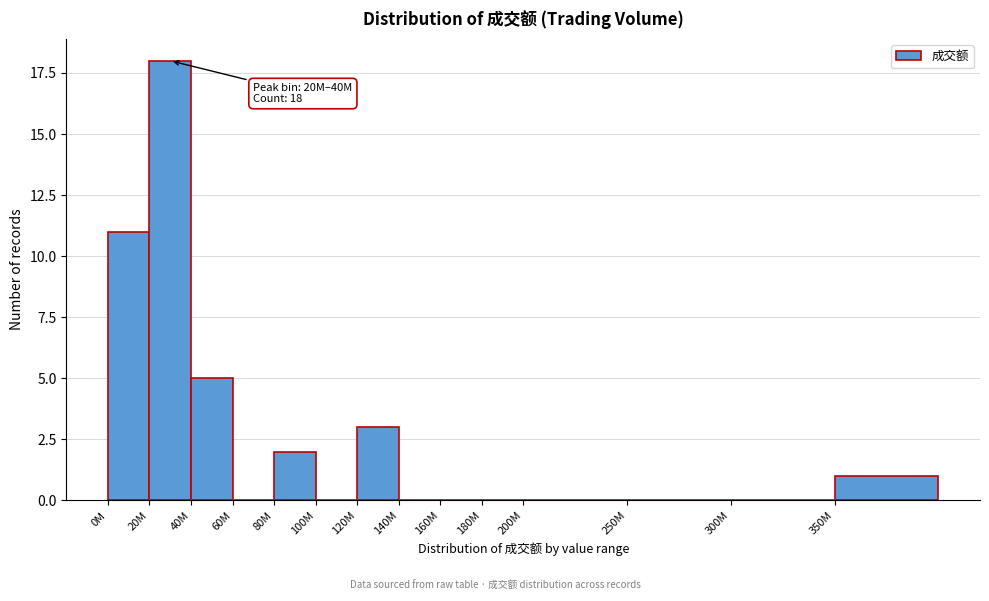

Reading right to left, transcribe all the data shown in this chart.

350M=1	300M=0	250M=0	200M=0	180M=0	160M=0	140M=0	120M=3	100M=0	80M=2	60M=0	40M=5	20M=18	0M=11